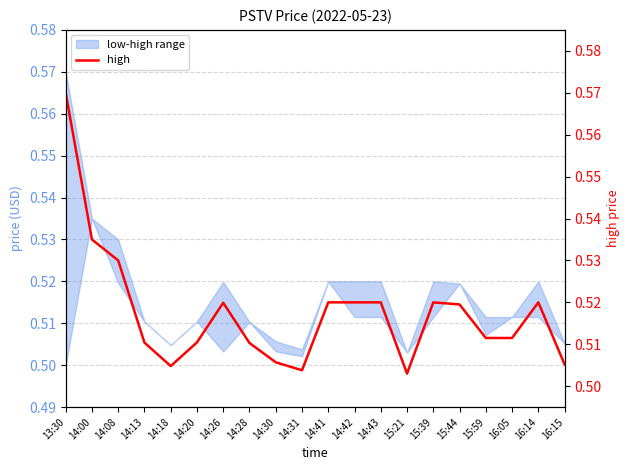

Reading left to right, extract all data points from this chart.

13:30=0.6	14:00=0.5	14:08=0.5	14:13=0.5	14:18=0.5	14:20=0.5	14:26=0.5	14:28=0.5	14:30=0.5	14:31=0.5	14:41=0.5	14:42=0.5	14:43=0.5	15:21=0.5	15:39=0.5	15:44=0.5	15:59=0.5	16:05=0.5	16:14=0.5	16:15=0.5